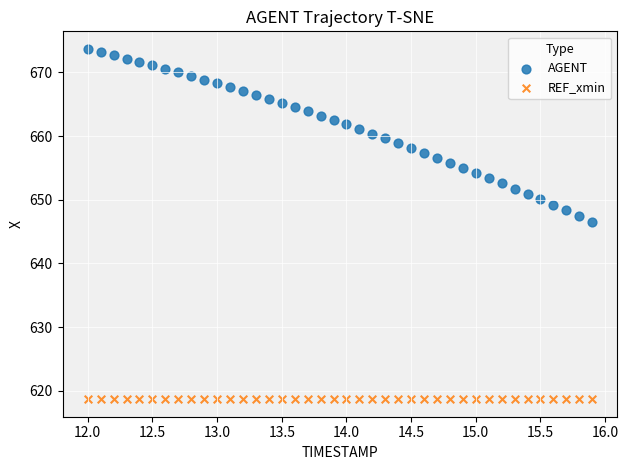

What are all the series names shown in the legend?

AGENT, REF_xmin